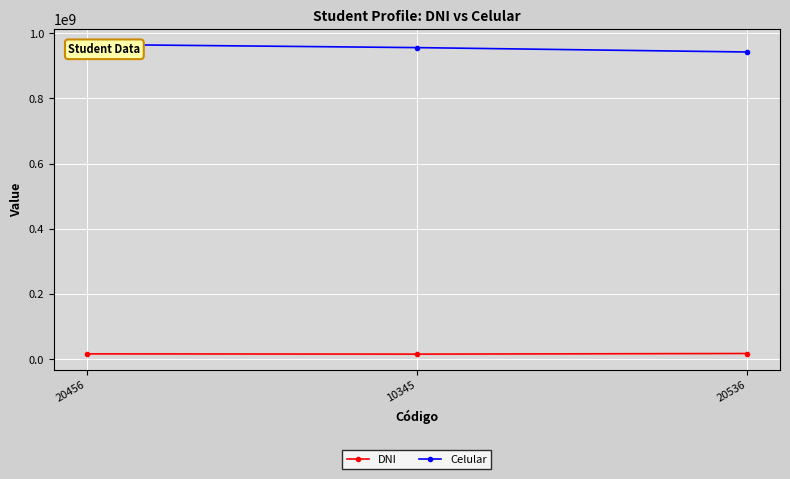

At 10345, list the series in order from largest to smallest.

Celular, DNI